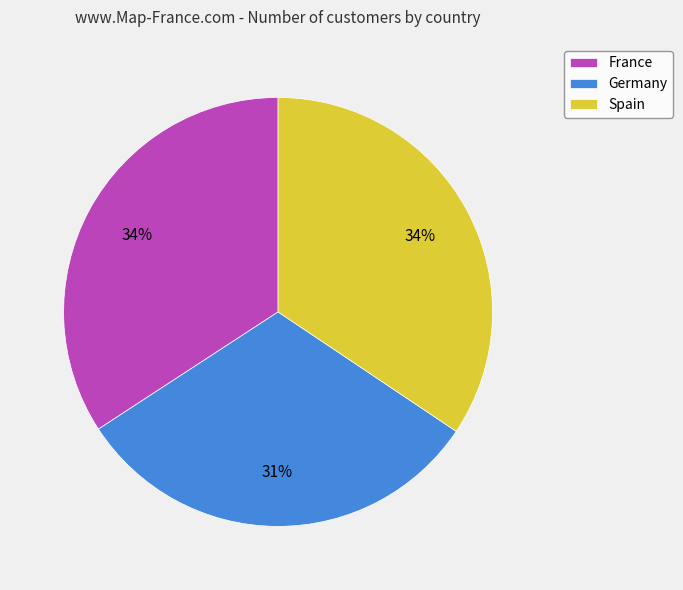

Do Spain and Germany together represent more than half of the pie?

Yes